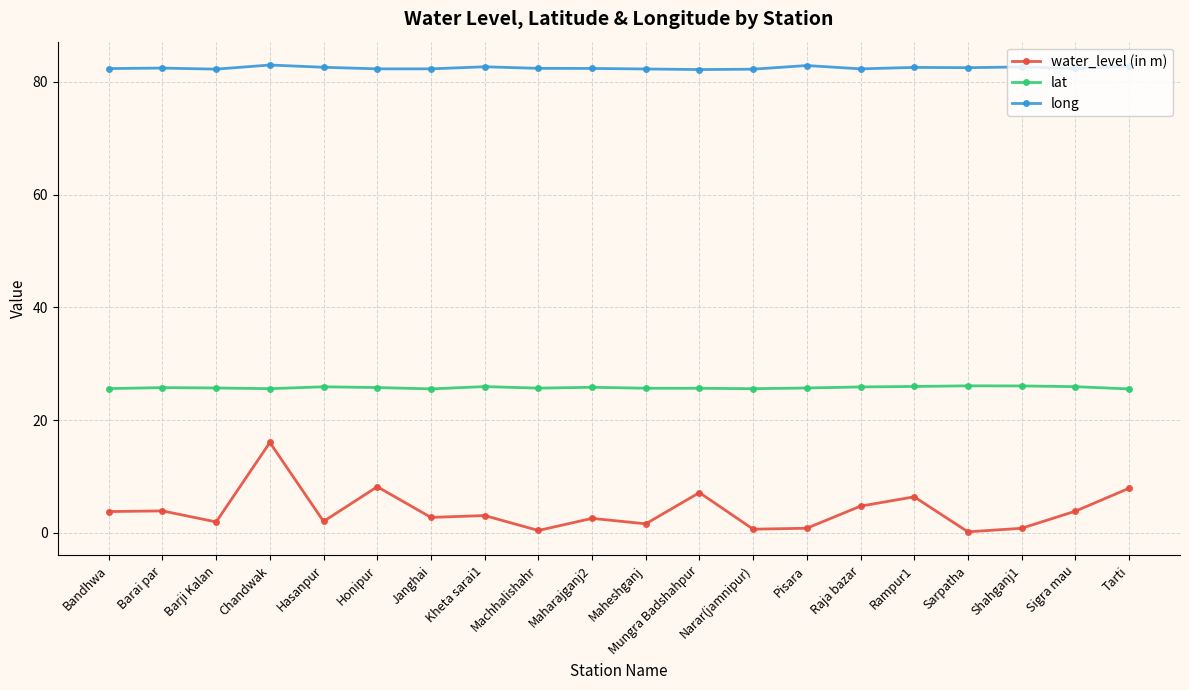

What is the difference between the maximum and minimum values in the lat series?

0.6